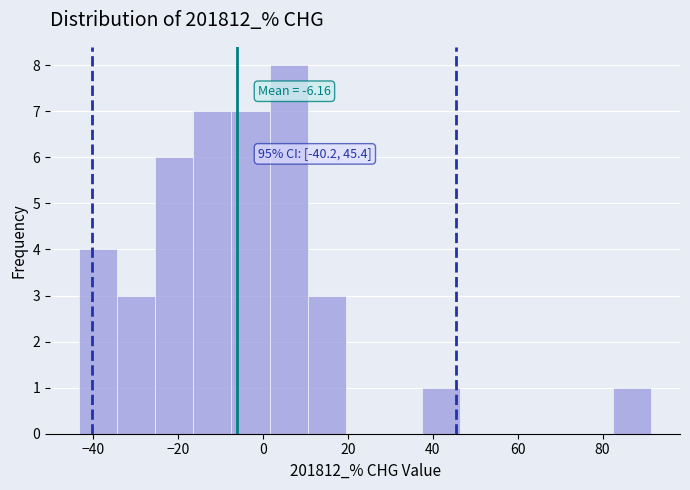

Over which range of the x-axis is the bar tallest?

2 to 10